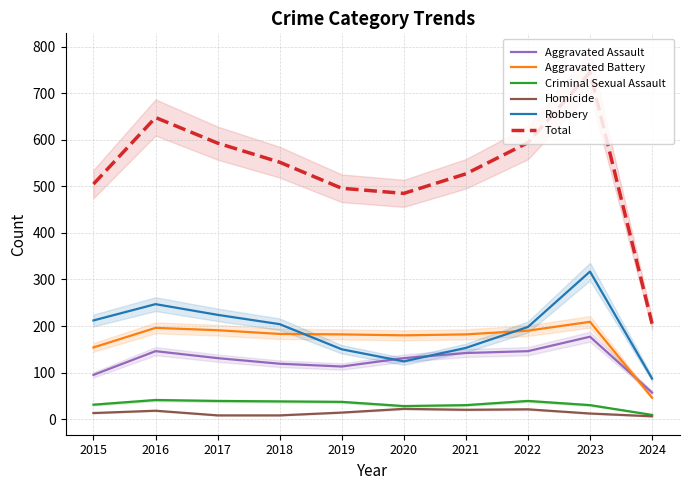

What is the lowest value of the Homicide series?

6